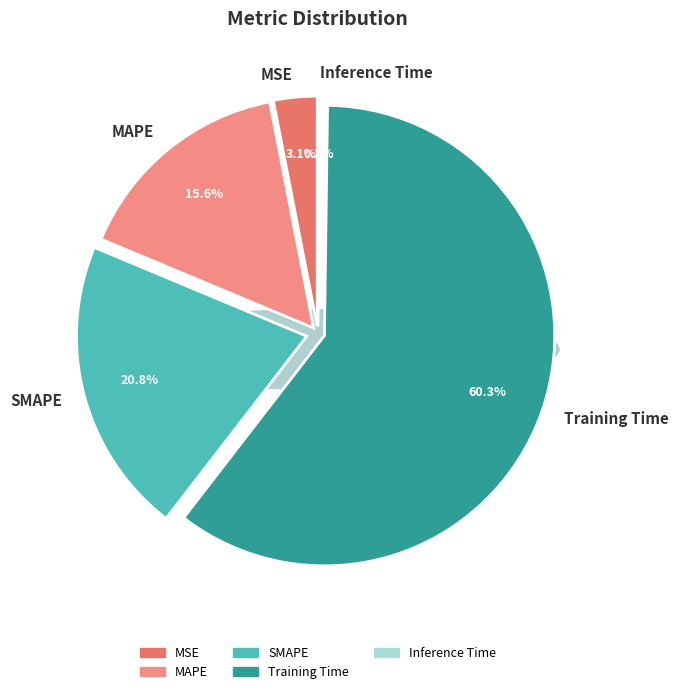

What is the change in value from Training Time to Inference Time?

-1.9